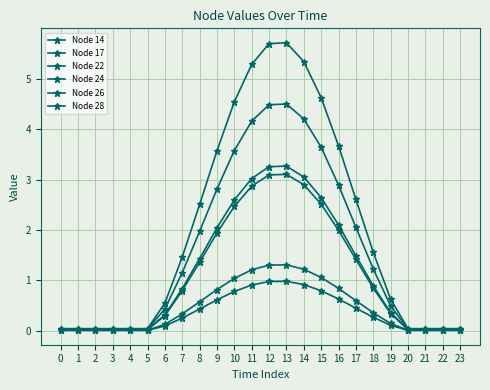

True or false: Node 28 has a value of 0.3 at 19.

True